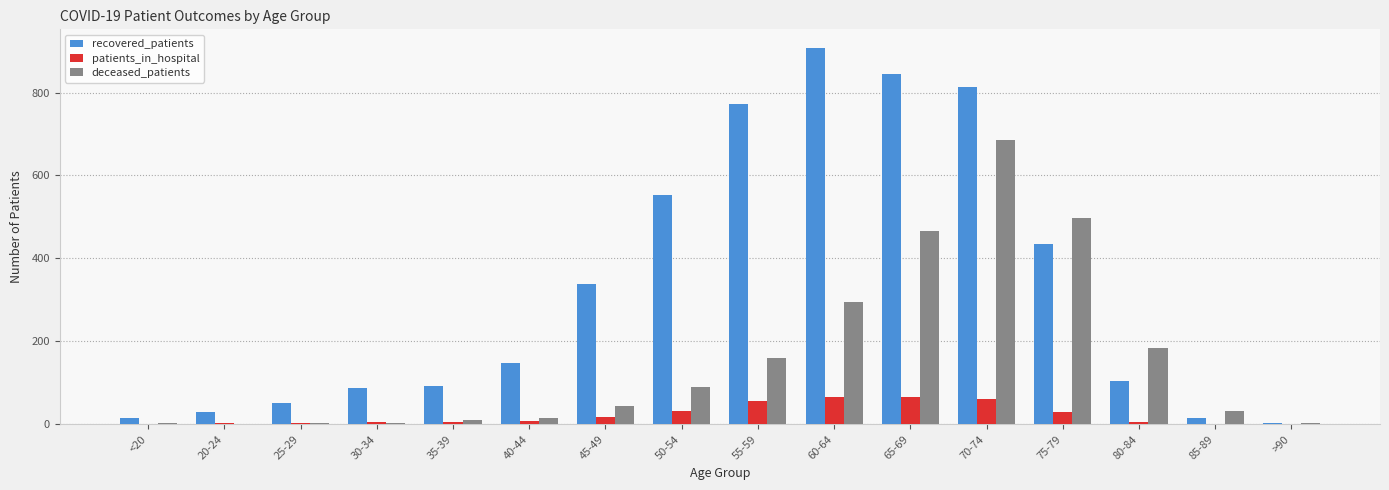

What is the maximum value shown in the chart?

907